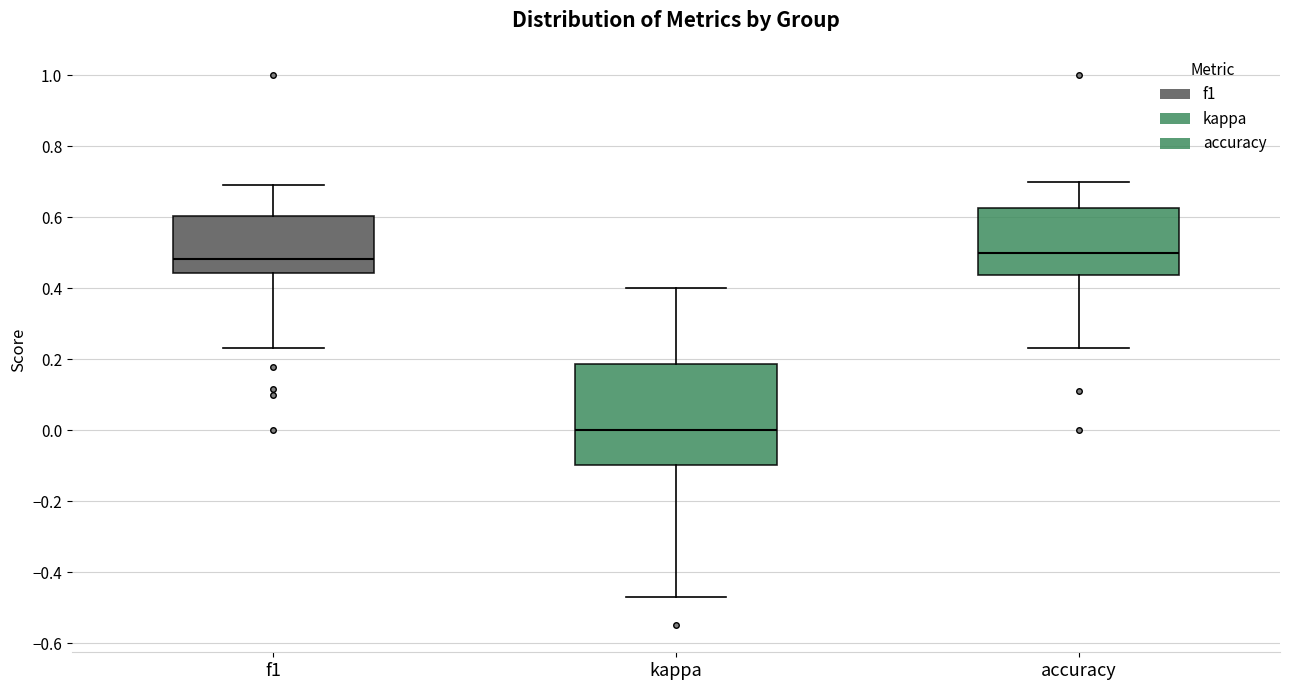

Reading left to right, read every box against the y-axis: the position of its median line, the range the box covers, and the ends of its whiskers. The values are not printed on the chart, so give them approximately, as read against the axis.

f1: median 0.48, box 0.44 to 0.60, whiskers 0.24 to 0.70
kappa: median 0.00, box -0.10 to 0.18, whiskers -0.48 to 0.40
accuracy: median 0.50, box 0.44 to 0.62, whiskers 0.24 to 0.70